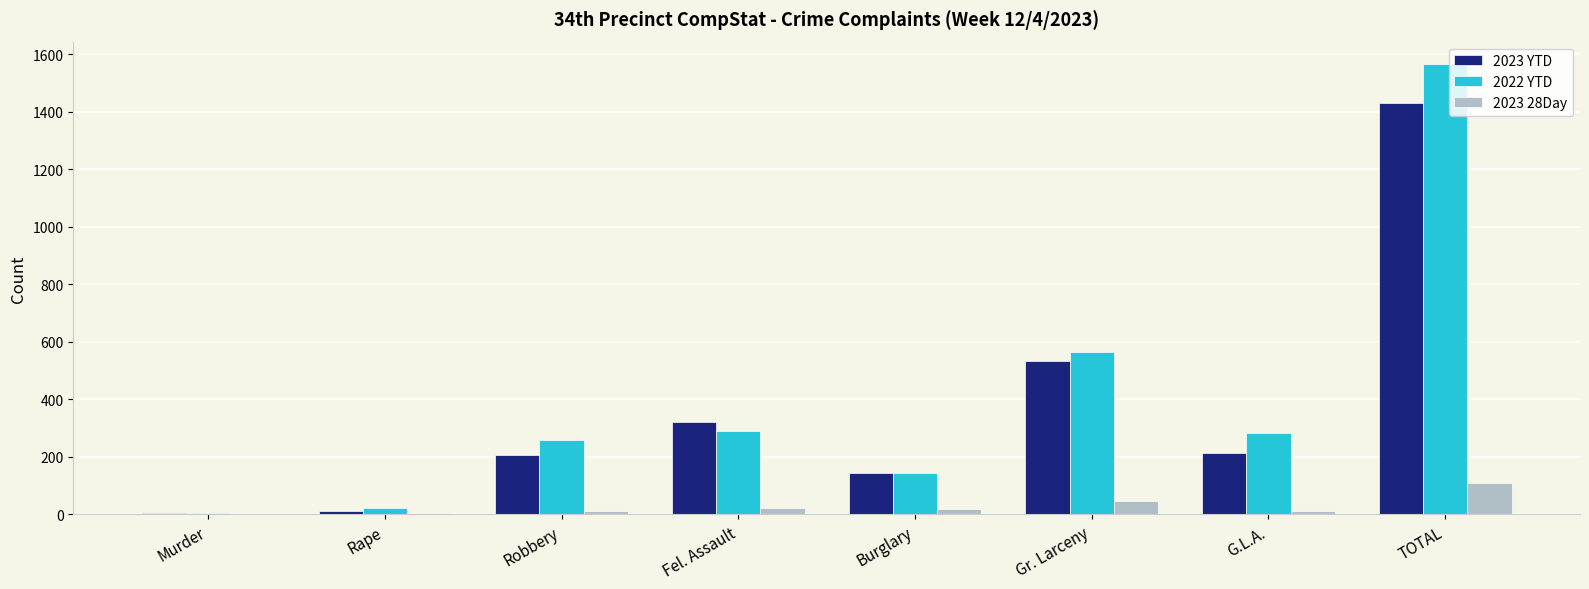

Which series has the largest total across all categories?

2022 YTD